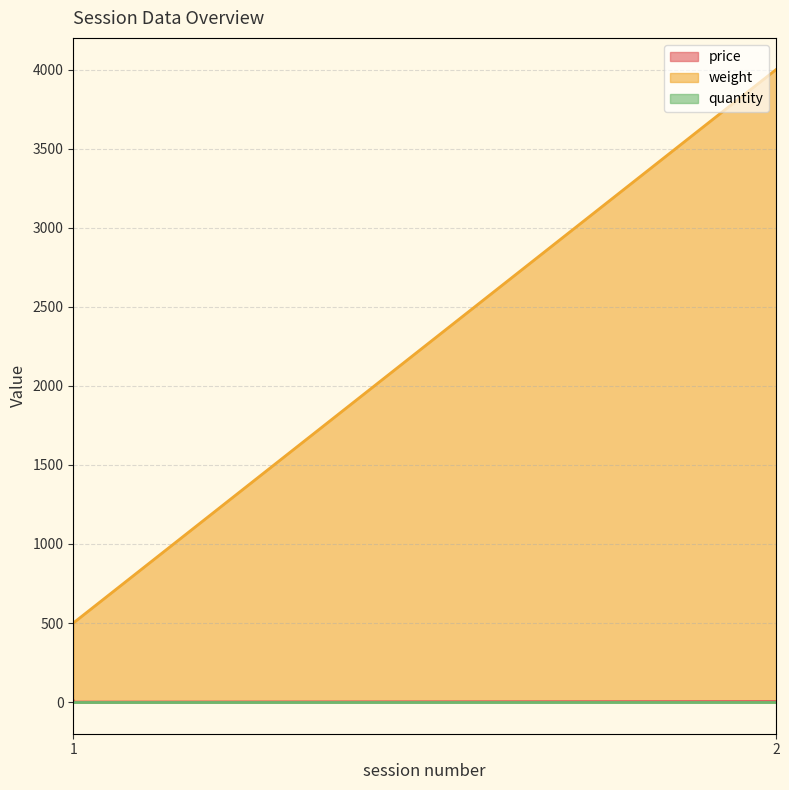

What is the approximate value of weight at 1?

500.0